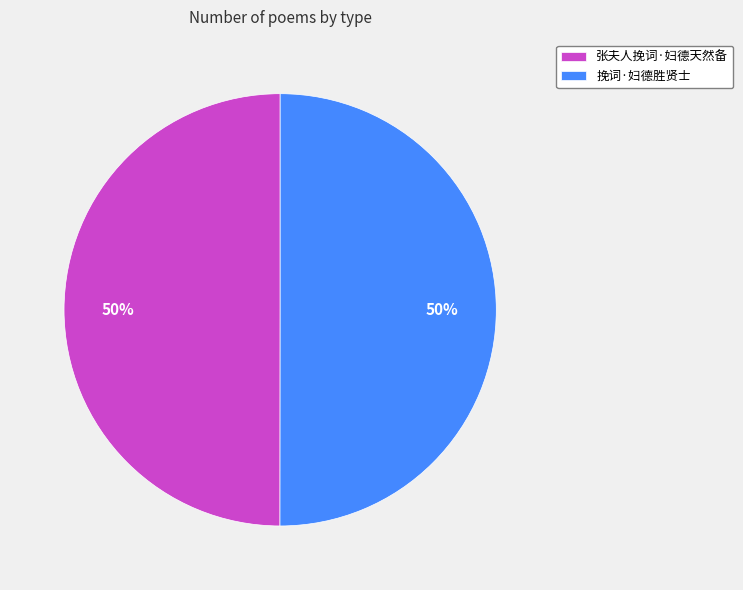

Approximately how many times larger is the value at 挽词·妇德胜贤士 compared to 张夫人挽词·妇德天然备?

1.0